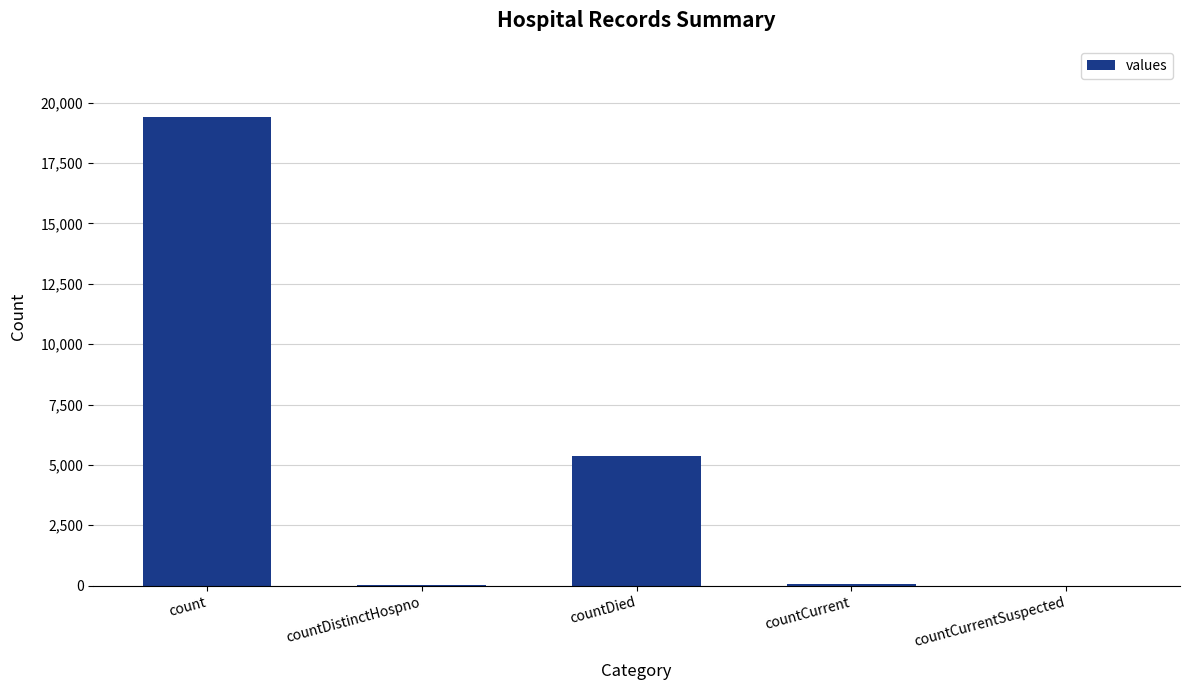

The chart shows a value of 9201 at countDied. True or false?

False